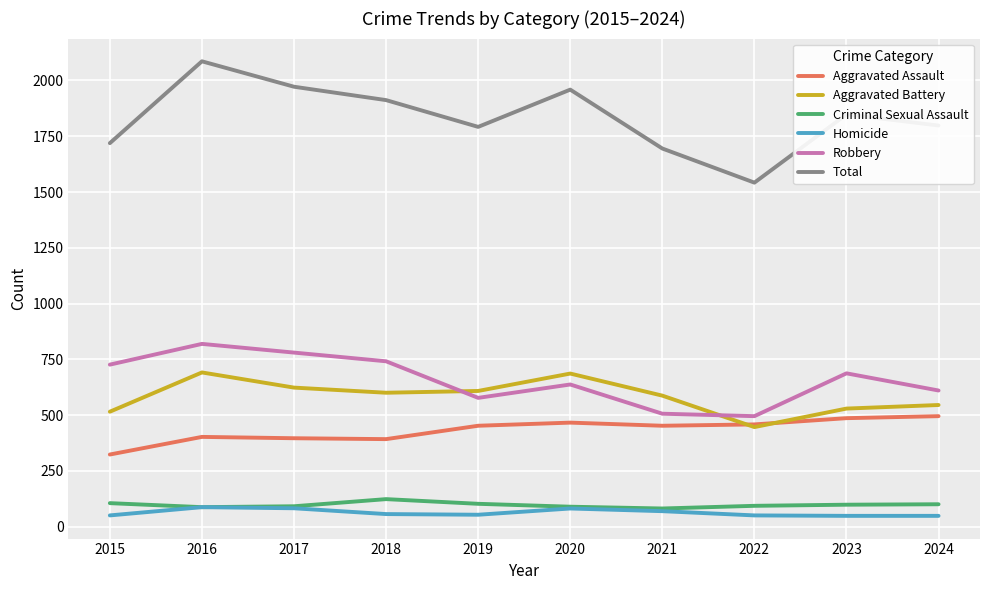

Which series has the largest total across all categories?

Total